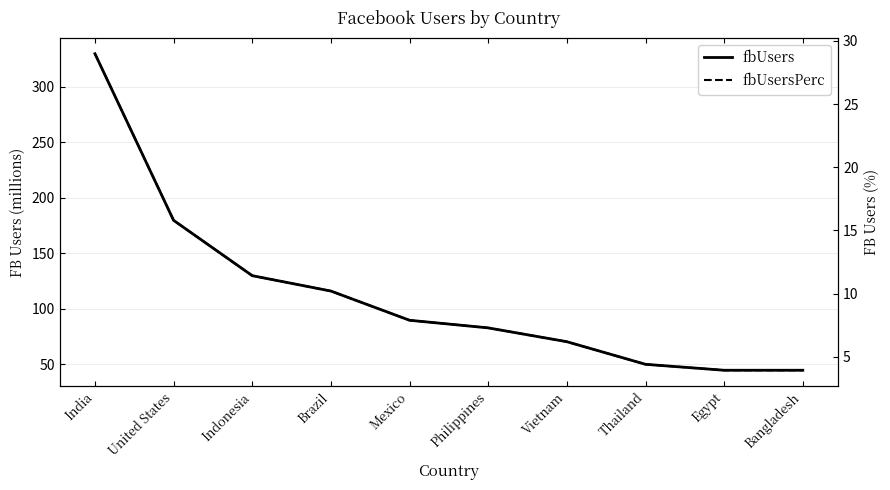

True or false: fbUsersPerc and fbUsers intersect in this chart.

False